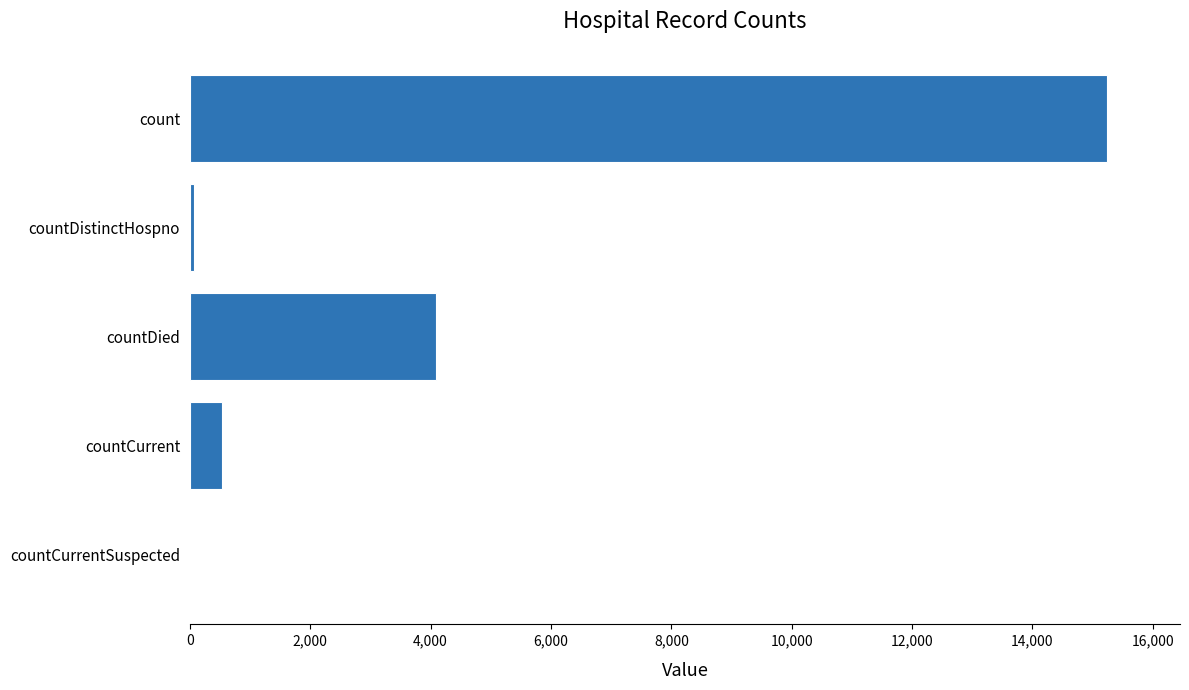

Reading bottom to top, what are all the values shown in this chart?

countCurrentSuspected=0	countCurrent=538	countDied=4091	countDistinctHospno=75	count=15233